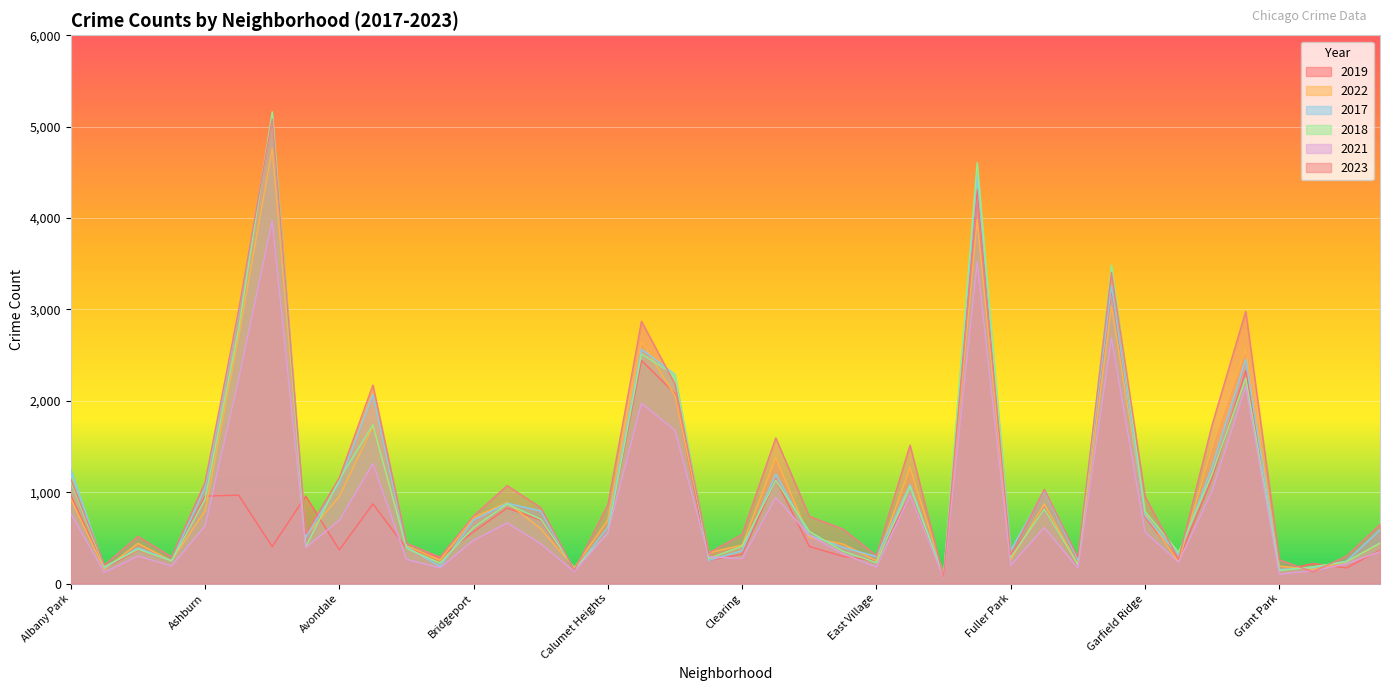

Reading right to left, extract all data points from this chart.

2019: 365	171	220	138	2328	1153	261	728	3226	189	825	308	4310	77	972	248	298	406	1140	322	253	2079	2441	561	142	694	828	568	287	385	872	368	957	405	968	957	249	368	166	968
2022: 441	240	154	192	2566	1504	236	766	3034	210	871	263	3980	99	1269	250	433	504	1379	422	338	2055	2650	698	175	599	888	722	258	414	1720	953	522	4761	2698	797	251	440	157	926
2017: 589	246	176	154	2456	1281	311	743	3257	265	1019	365	4471	87	1082	296	397	531	1201	360	253	2288	2566	620	145	795	879	697	188	403	2066	1107	508	5096	2973	1053	250	391	171	1252
2018: 443	240	185	141	2249	1205	342	789	3486	202	817	289	4608	75	1063	230	354	571	1131	409	273	2280	2513	554	160	704	870	616	224	386	1737	1142	401	5163	2787	924	248	374	184	1117
2021: 350	217	140	104	2160	1015	233	565	2686	170	613	200	3518	62	969	180	326	530	943	274	293	1675	1974	559	130	435	664	474	173	264	1313	692	395	3970	2237	630	193	303	123	767
2023: 647	300	129	261	2980	1739	268	953	3406	286	1032	314	4185	72	1515	307	597	735	1594	539	335	2181	2870	863	146	831	1072	741	289	442	2172	1158	542	5083	2993	1107	292	516	202	1144